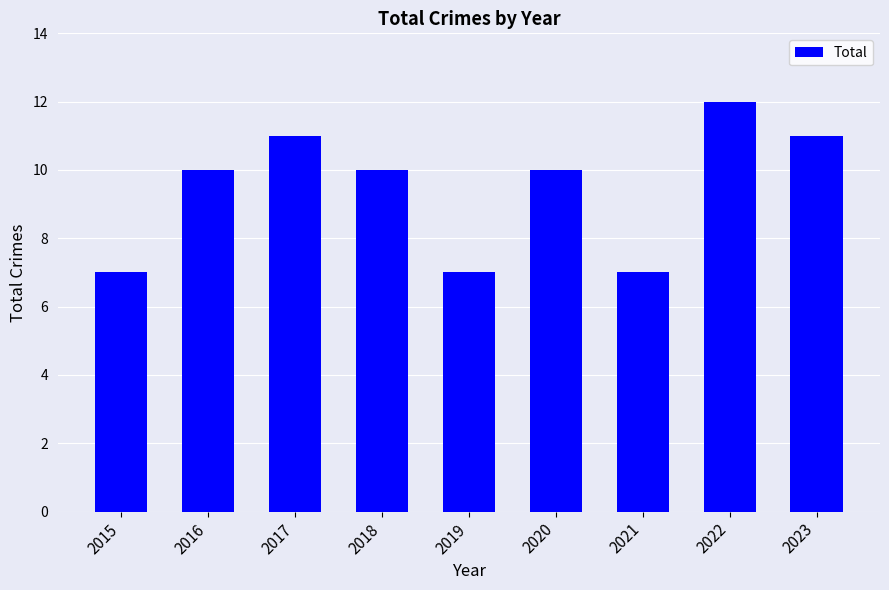

Reading right to left, transcribe all the data shown in this chart.

11	12	7	10	7	10	11	10	7